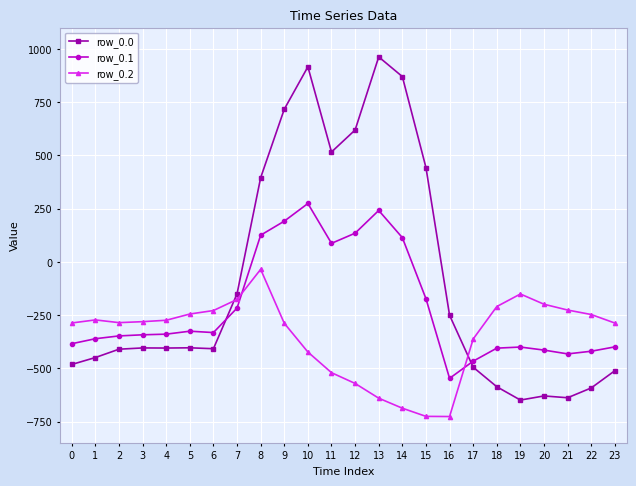

Is this an area chart (filled region under the line)?

No